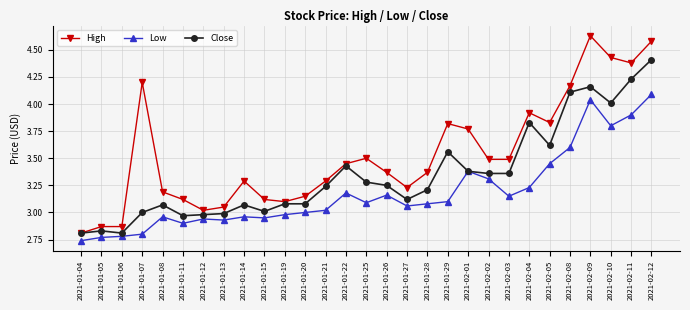

What is the difference between the highest and lowest values at 2021-01-29?

0.7